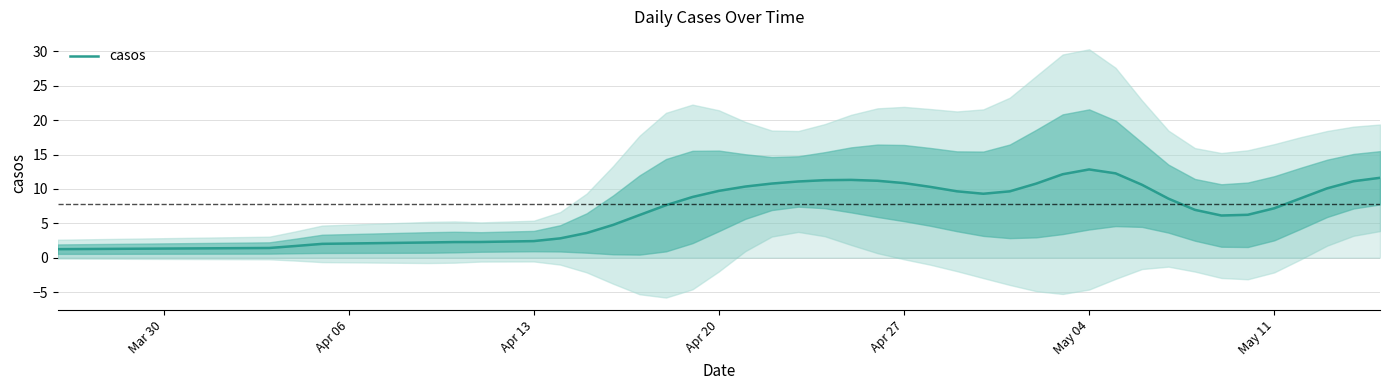

Reading right to left, extract all data points from this chart.

11.6	11.1	10.1	8.6	7.2	6.2	6.1	7.0	8.6	10.6	12.3	12.8	12.1	10.8	9.7	9.3	9.7	10.3	10.9	11.2	11.3	11.3	11.1	10.8	10.3	9.7	8.8	7.6	6.2	4.8	3.6	2.8	2.4	2.3	2.3	2.2	2.0	1.7	1.4	1.2